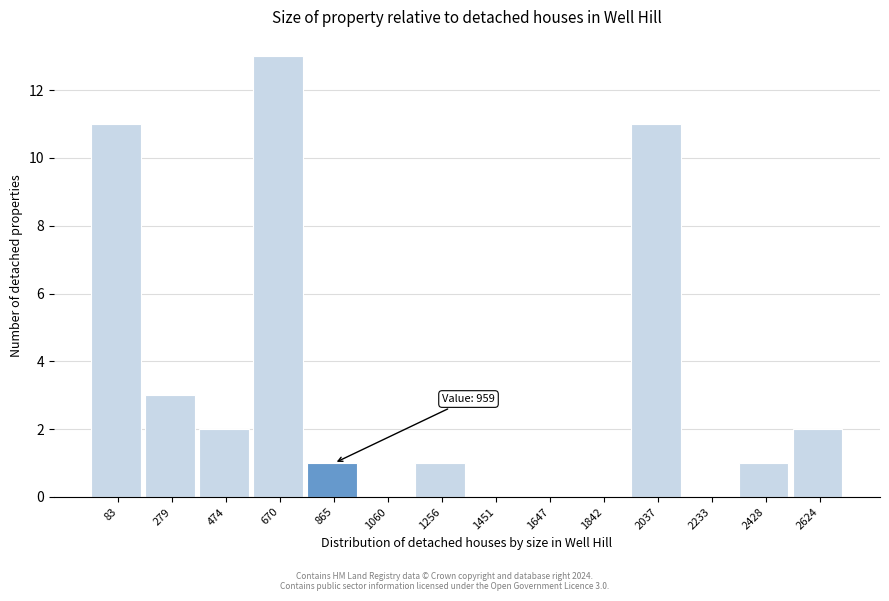

Reading left to right, what are all the values shown in this chart?

83=11	279=3	474=2	670=13	865=1	1060=0	1256=1	1451=0	1647=0	1842=0	2037=11	2233=0	2428=1	2624=2